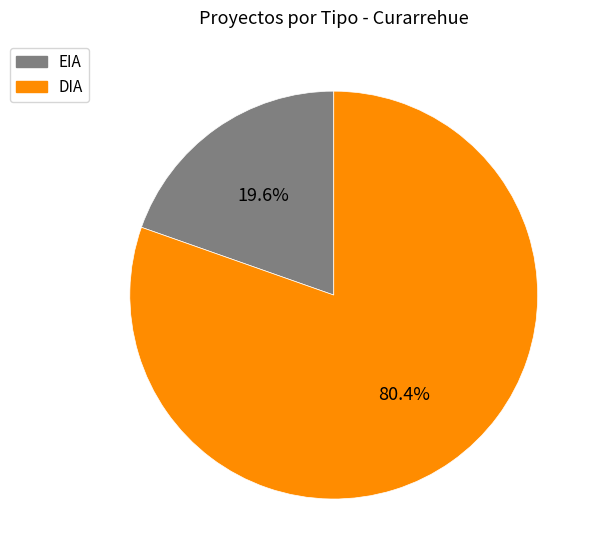

Does DIA represent more than half of the total?

Yes